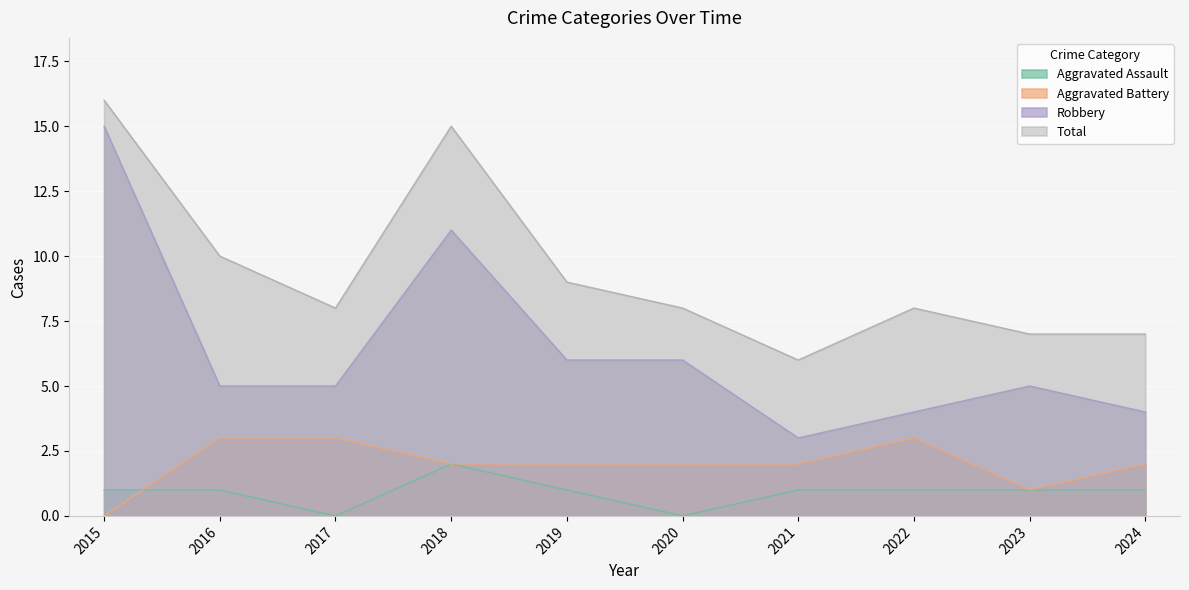

At which category is the sum across all series the highest?

2015